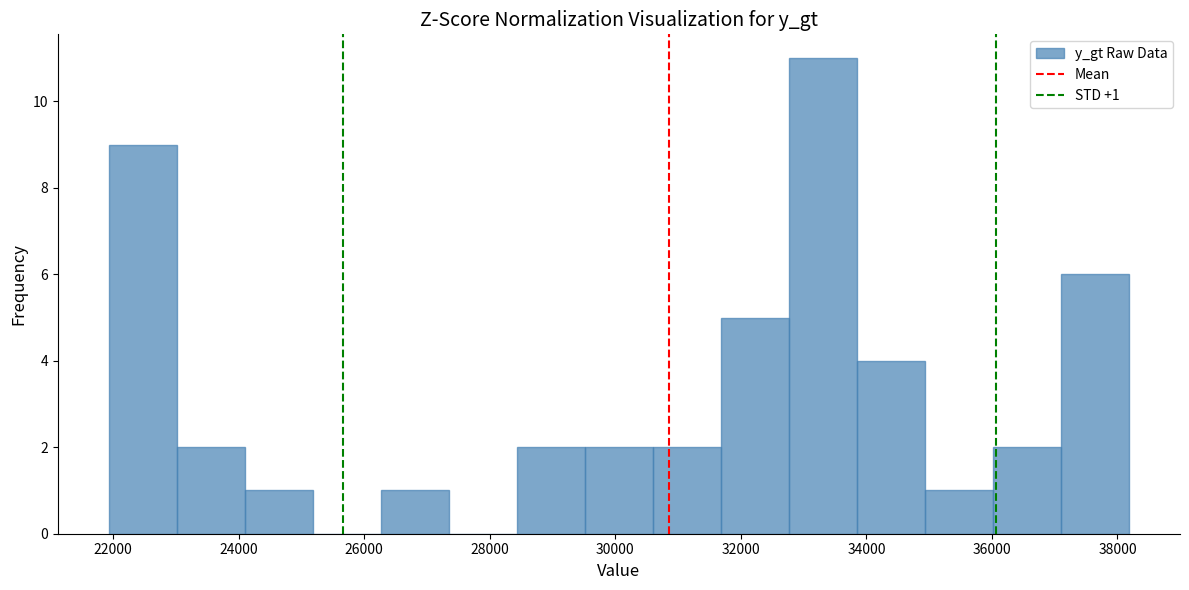

Over which range of the x-axis is the bar tallest?

32800 to 33800